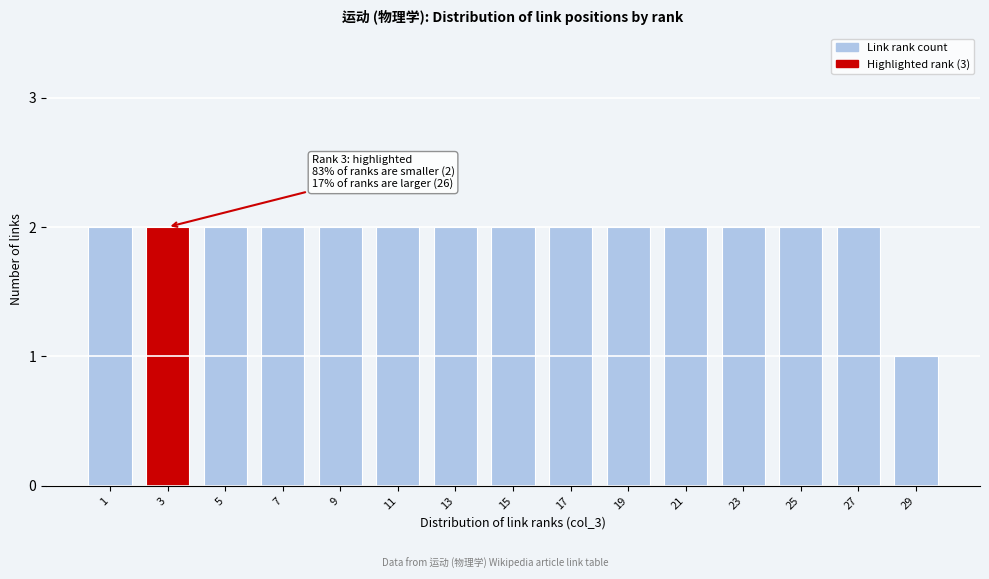

Reading left to right, what are all the values shown in this chart?

1=2	3=2	5=2	7=2	9=2	11=2	13=2	15=2	17=2	19=2	21=2	23=2	25=2	27=2	29=1